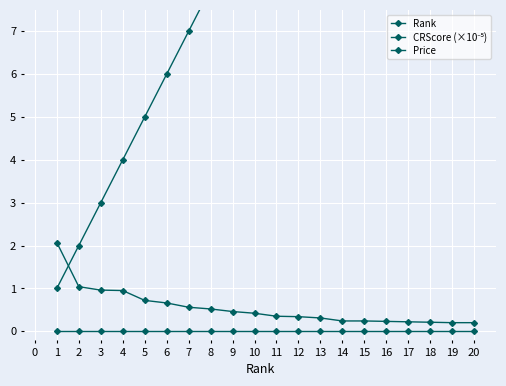

Which series ends up on top after the final intersection of CRScore (×10⁻⁵) and Rank?

Rank